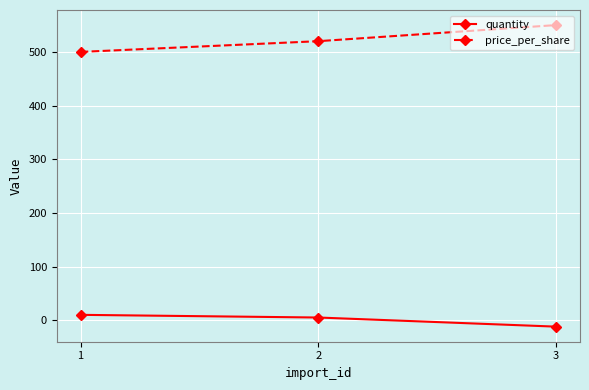

Reading left to right, transcribe all the data shown in this chart.

quantity: 1=10	2=5	3=-12
price_per_share: 1=500	2=520	3=550